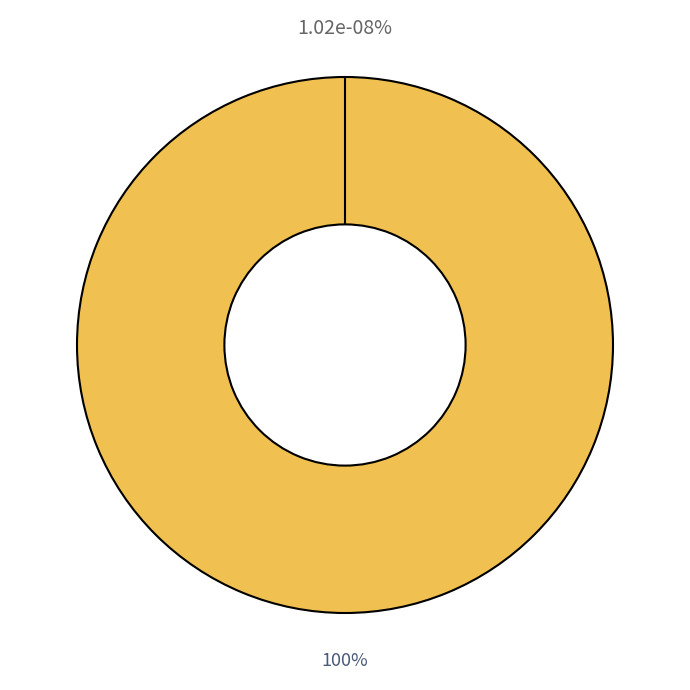

Combined, what portion of the pie is surface_H and DL?

100.0%